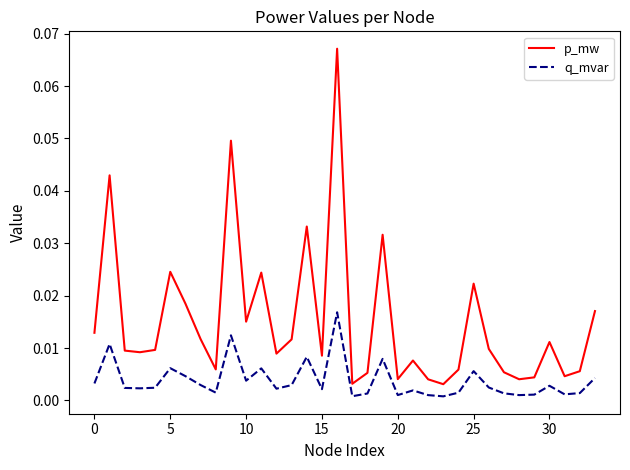

List the series in order of their overall mean, lowest first.

q_mvar, p_mw